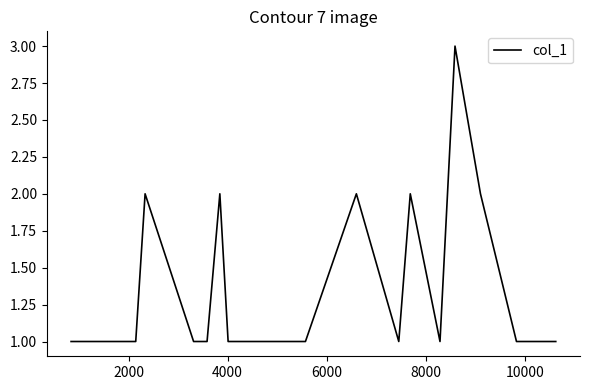

What is the maximum value shown in the chart?

3